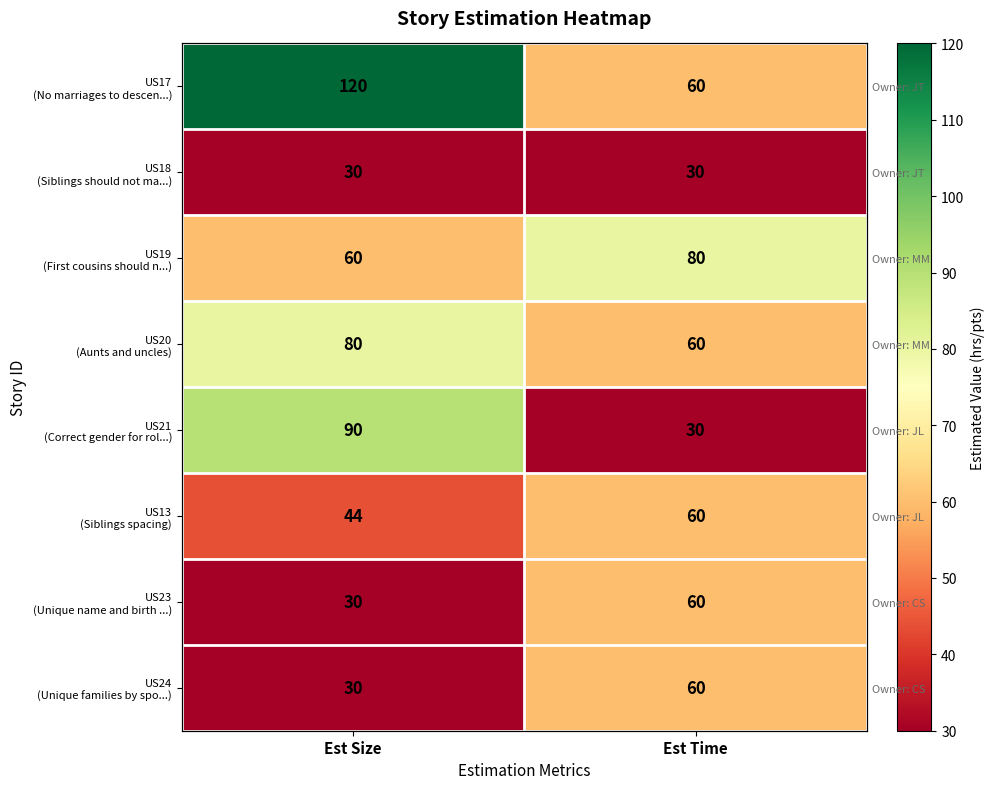

What is the maximum value for US23 (Unique name and birth ...)?

60